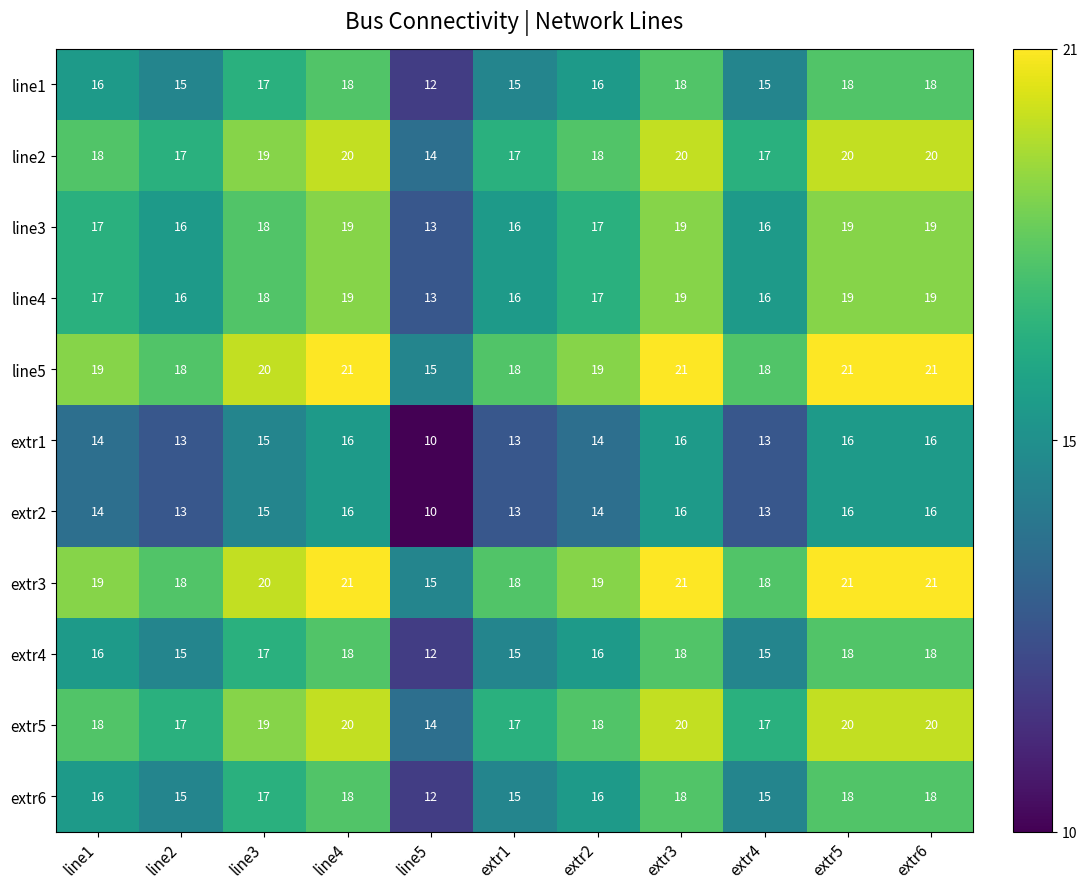

The line1 series shows 26 at extr5. True or false?

False